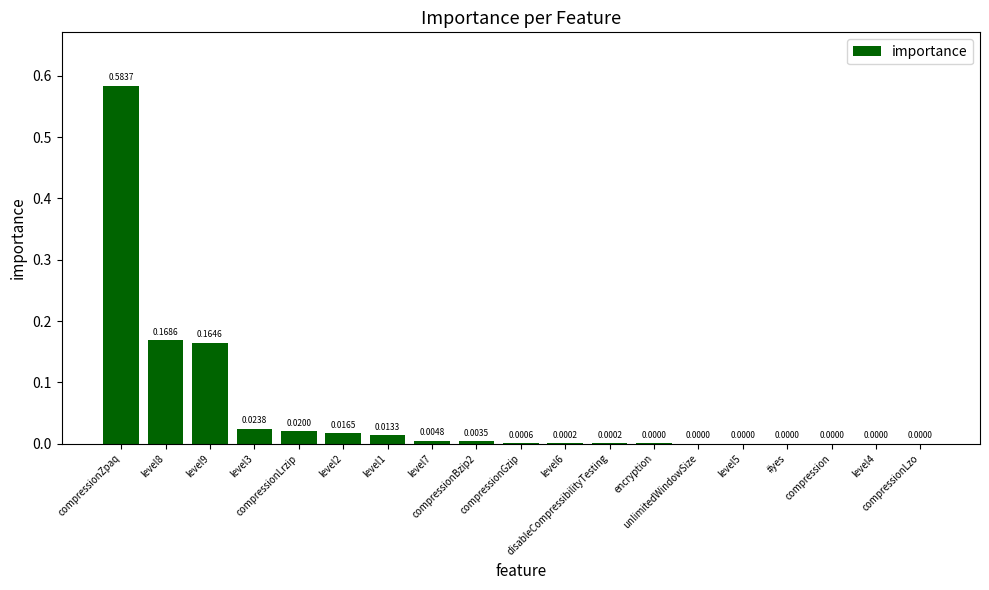

What is the sum of all values?

1.0